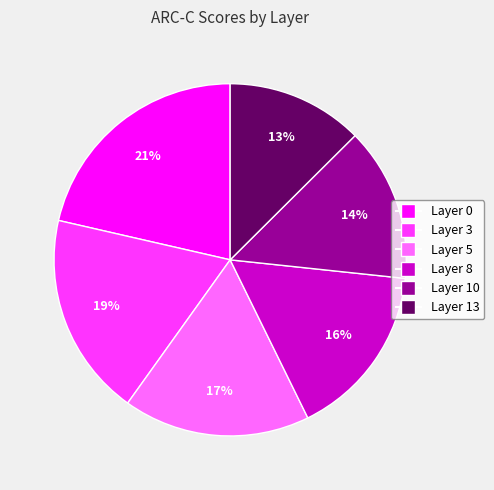

What is the largest slice in the pie chart?

Layer 0